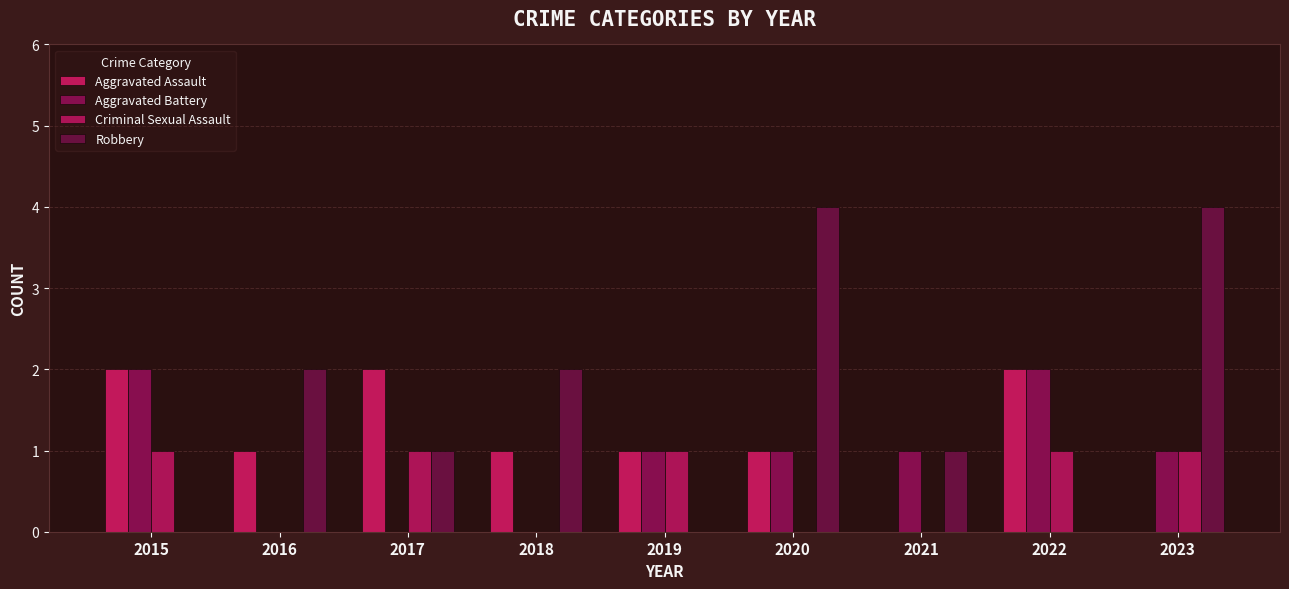

What is the highest value of the Criminal Sexual Assault series?

1